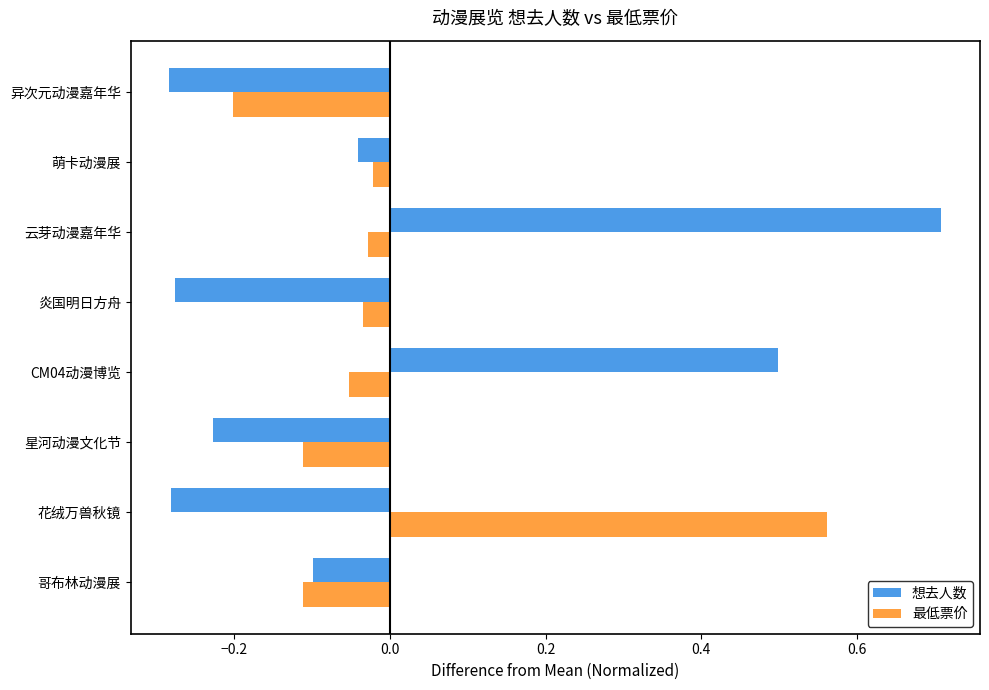

How many data points in 最低票价 are less than 0?

7